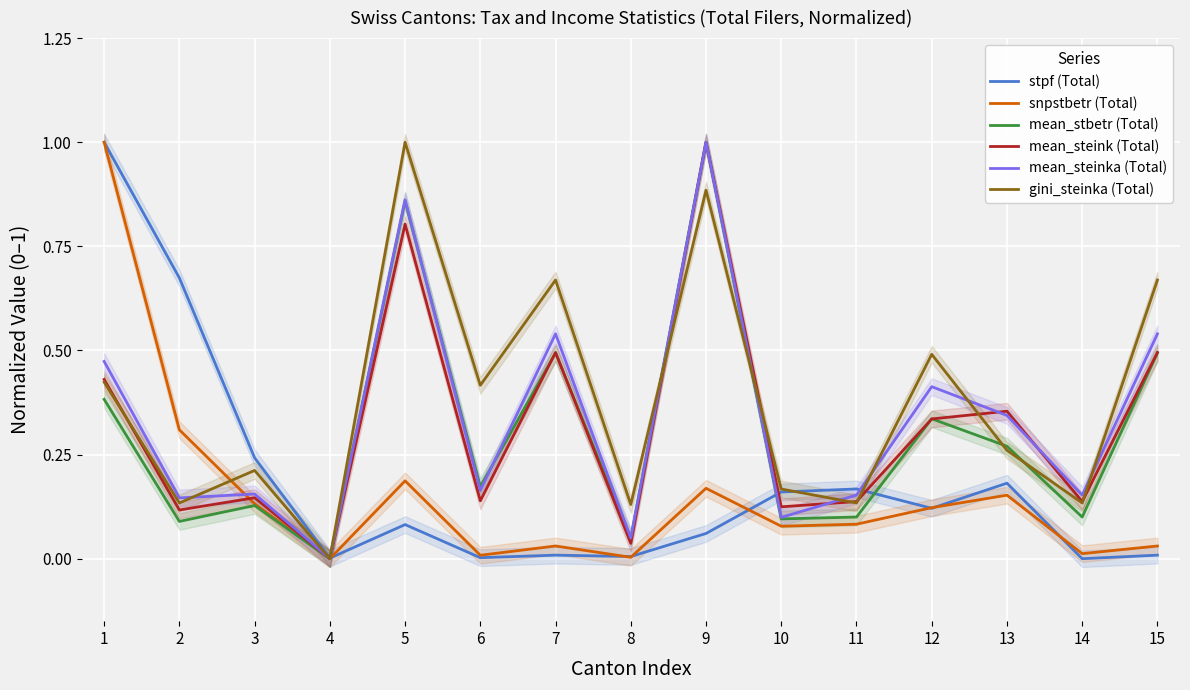

Is the value of snpstbetr (Total) at 1 greater than the value of gini_steinka (Total) at 14?

Yes